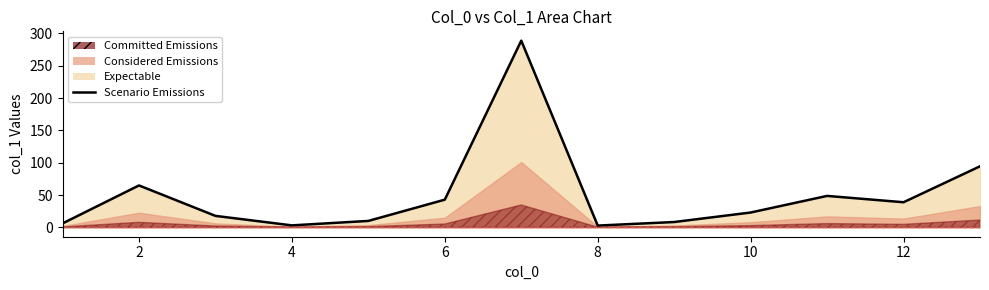

Reading left to right, transcribe all the data shown in this chart.

6.1	64.9	17.8	3.1	10.0	42.9	288.9	2.8	8.3	23.0	48.7	38.9	94.5